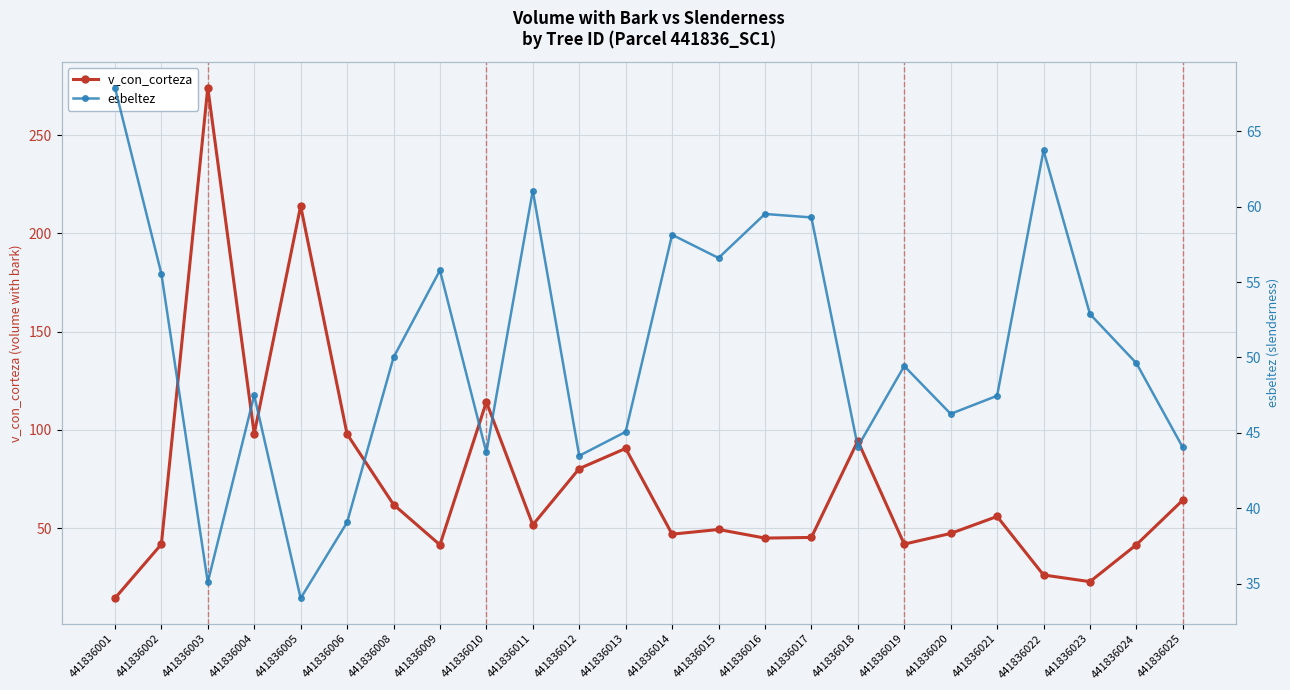

Is it true that esbeltez equals 22.4 at 441836024?

False